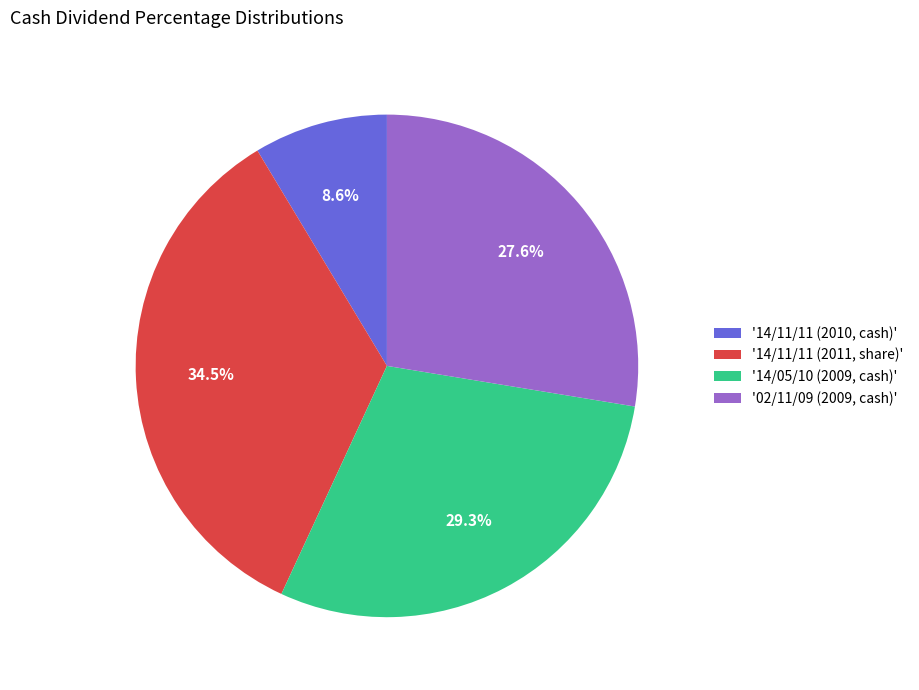

Does '02/11/09 (2009, cash)' account for over 50% of the chart?

No